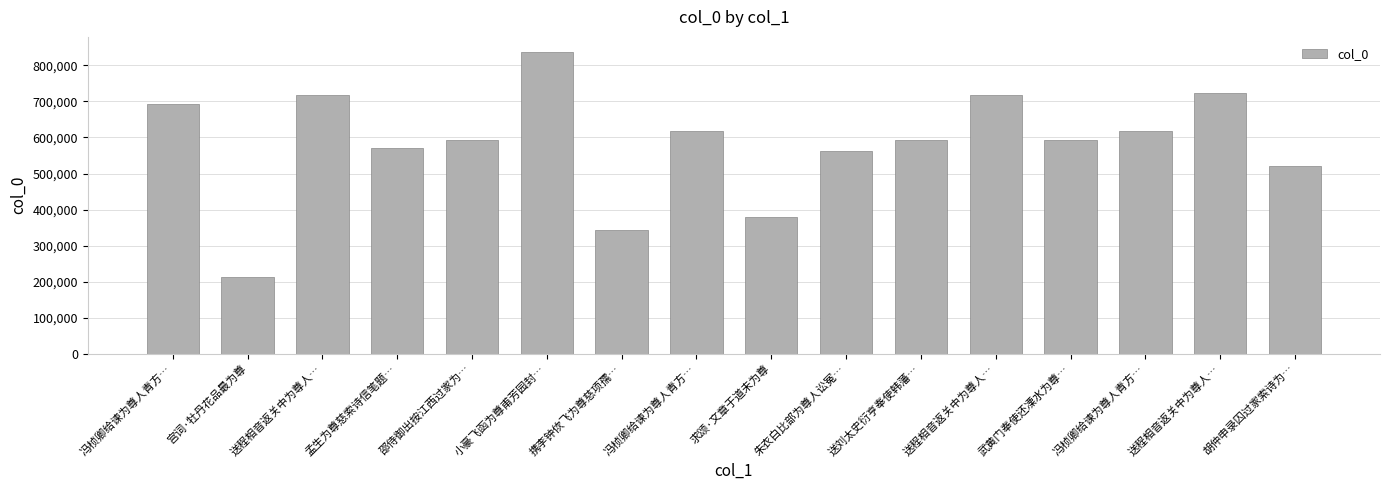

What is the label of the 2nd bar from the right?

送程相音返关中为尊人…